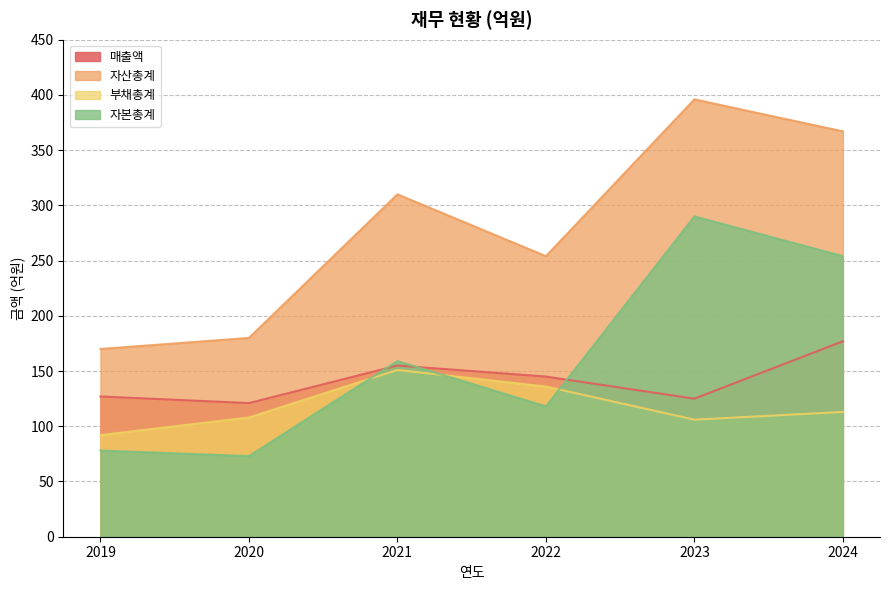

Reading left to right, transcribe all the data shown in this chart.

매출액: 127	121	155	145	125	177
자산총계: 170	180	310	254	396	367
부채총계: 92	108	151	136	106	113
자본총계: 78	73	159	118	290	254